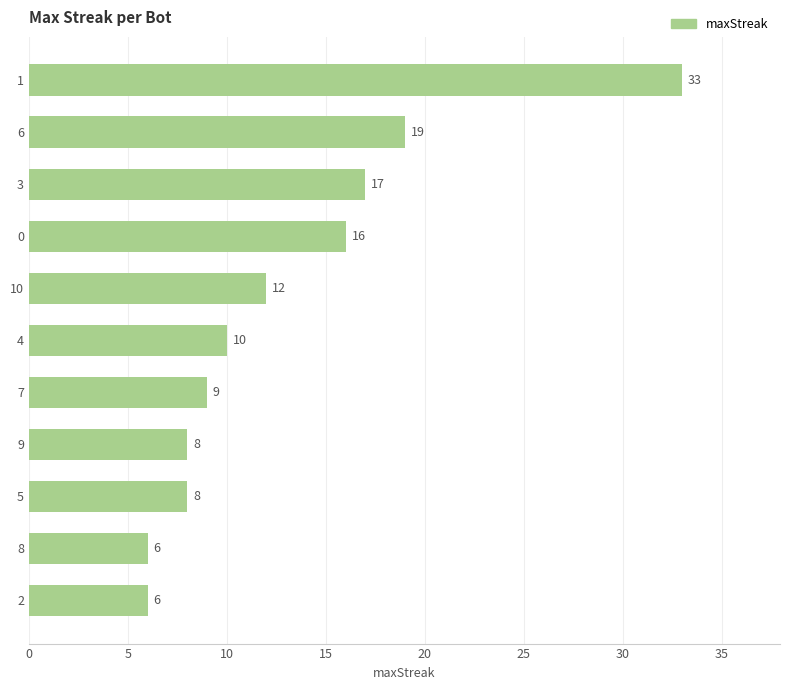

True or false: the data shows 17 at 10.

False